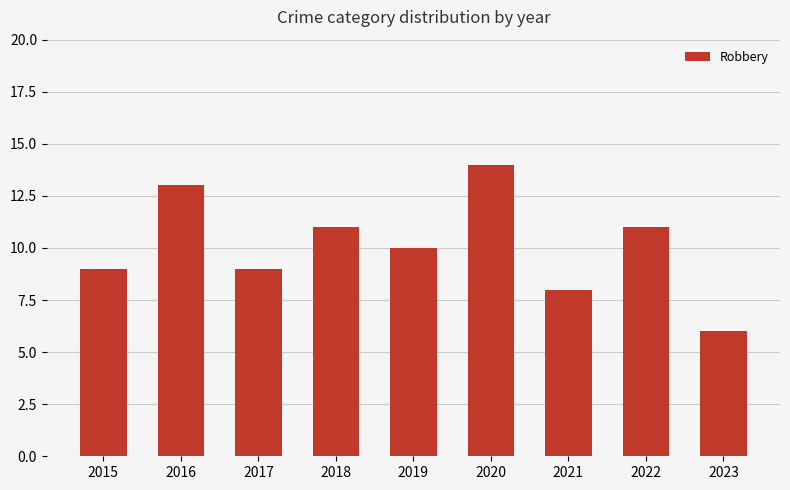

Reading right to left, extract all data points from this chart.

2023=6	2022=11	2021=8	2020=14	2019=10	2018=11	2017=9	2016=13	2015=9